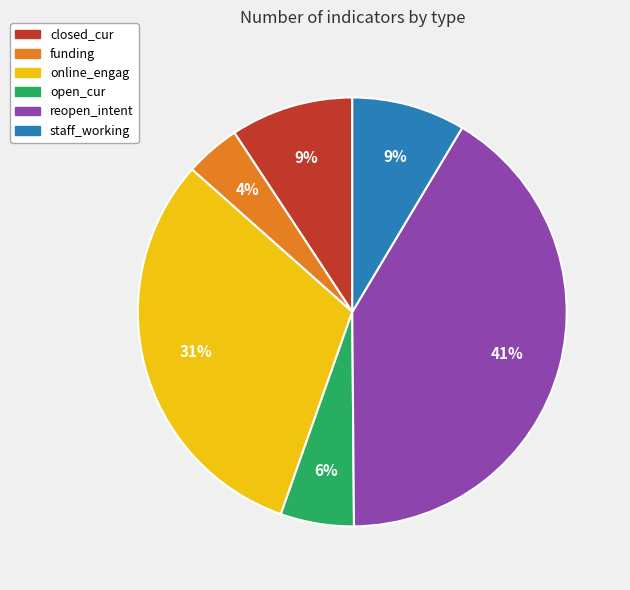

Is the sum of staff_working and online_engag greater than half?

No